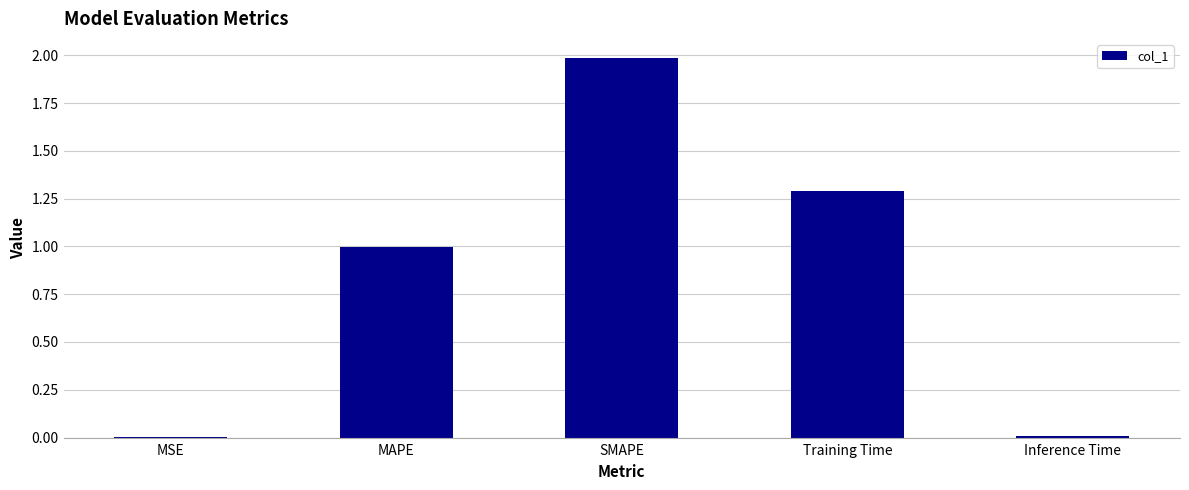

What is the average value?

0.9